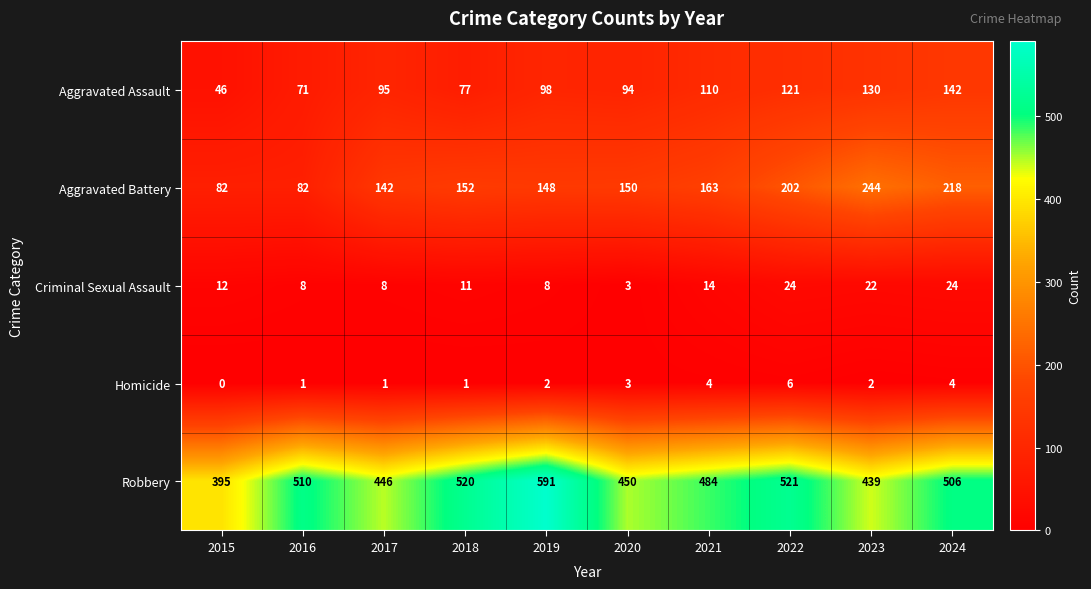

List the series in order of their peak value, highest first.

Robbery, Aggravated Battery, Aggravated Assault, Criminal Sexual Assault, Homicide